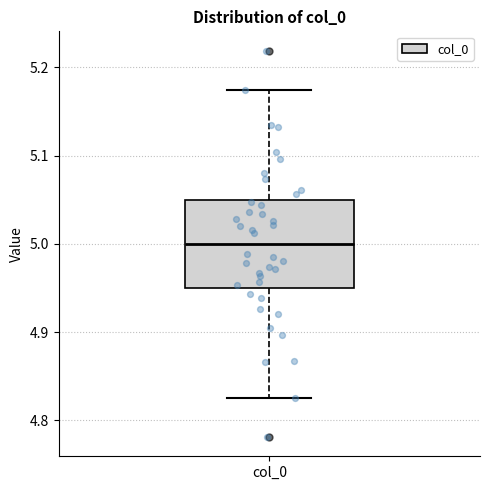

Where does the median line of the box for col_0 sit on the y-axis? The values are not printed on the chart, so give them approximately, as read against the axis.

5.00